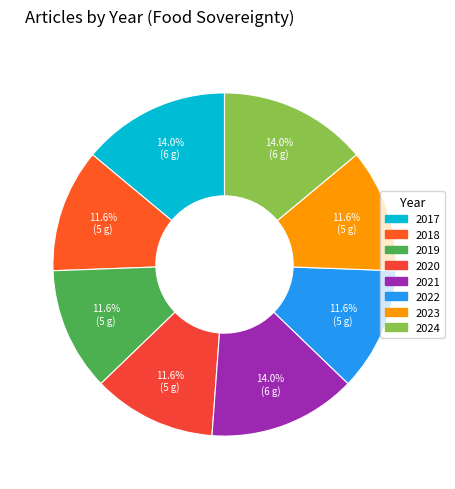

Is there any slice that represents more than half of the pie?

No